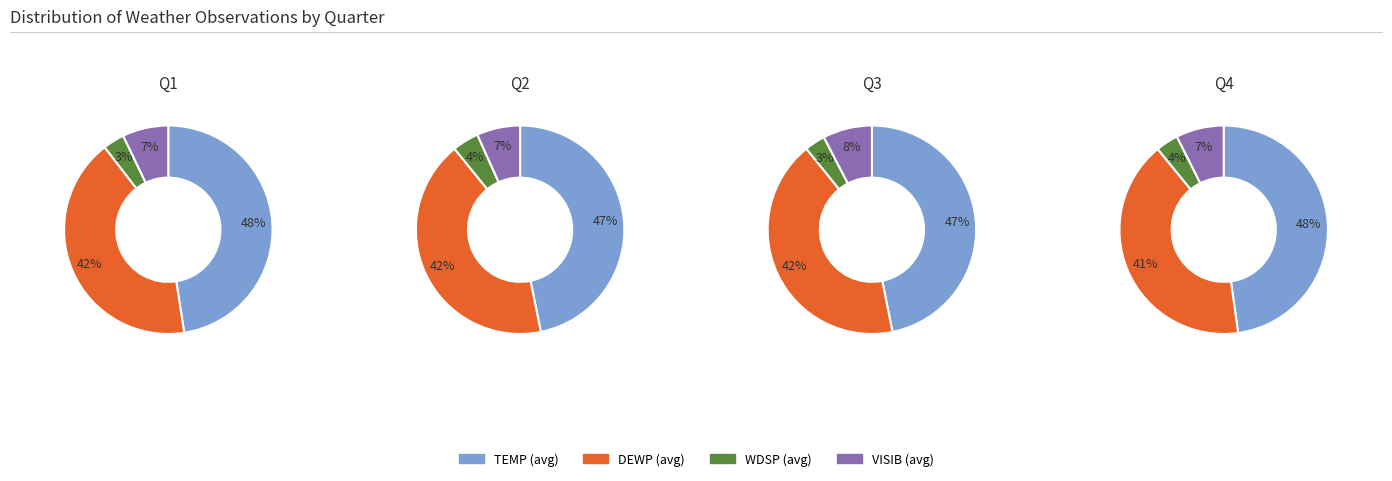

Which series changed the most between 2 and 3?

TEMP (avg)